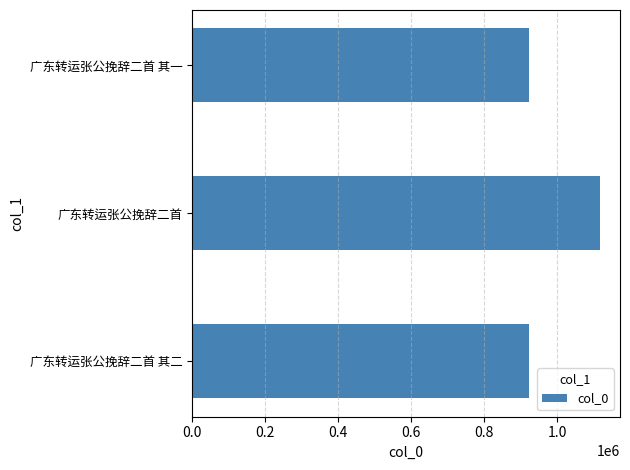

True or false: the data shows 922904 at 广东转运张公挽辞二首 其一.

True